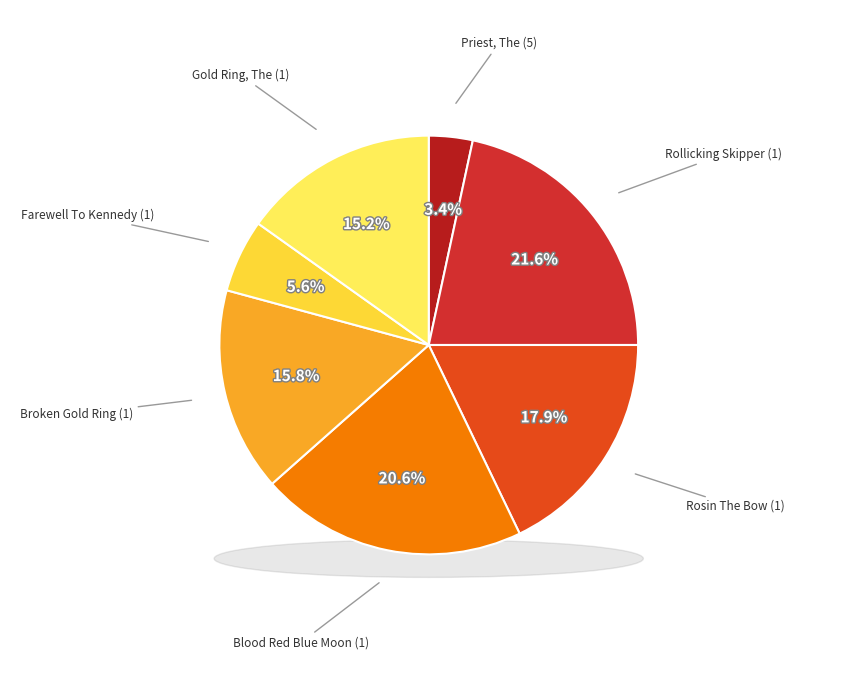

Which slice is the smallest?

Priest, The (5)